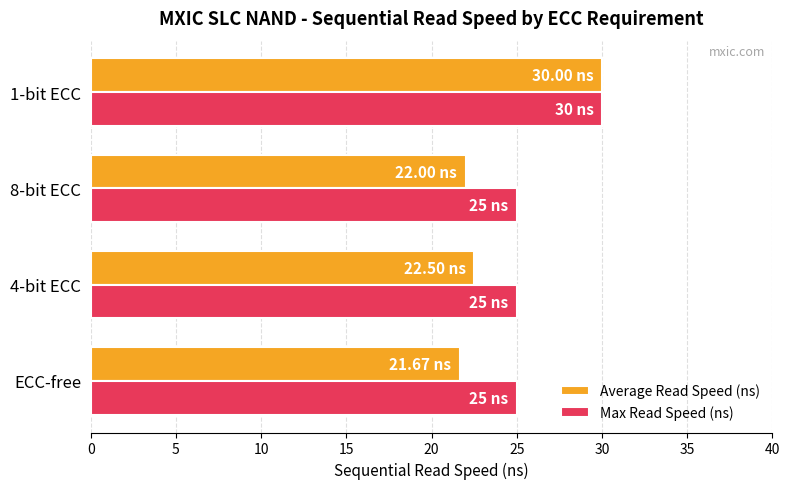

Rank the series at 8-bit ECC from highest to lowest value.

Max Read Speed (ns), Average Read Speed (ns)